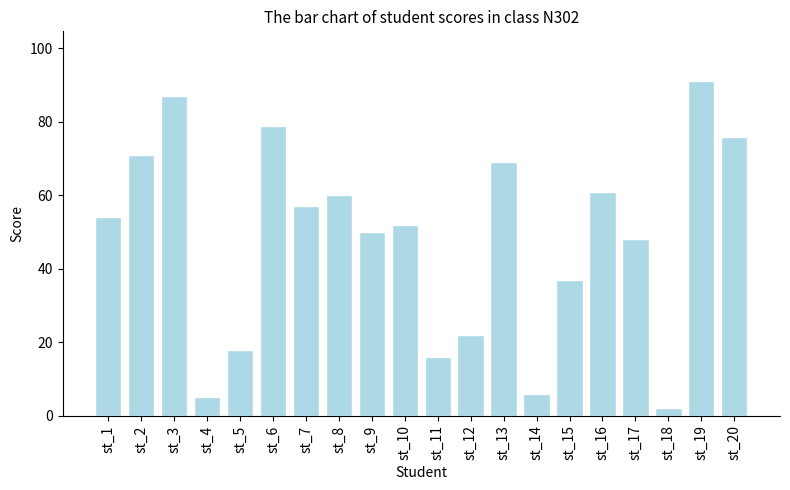

What is the value of the 10th bar from the left?

52